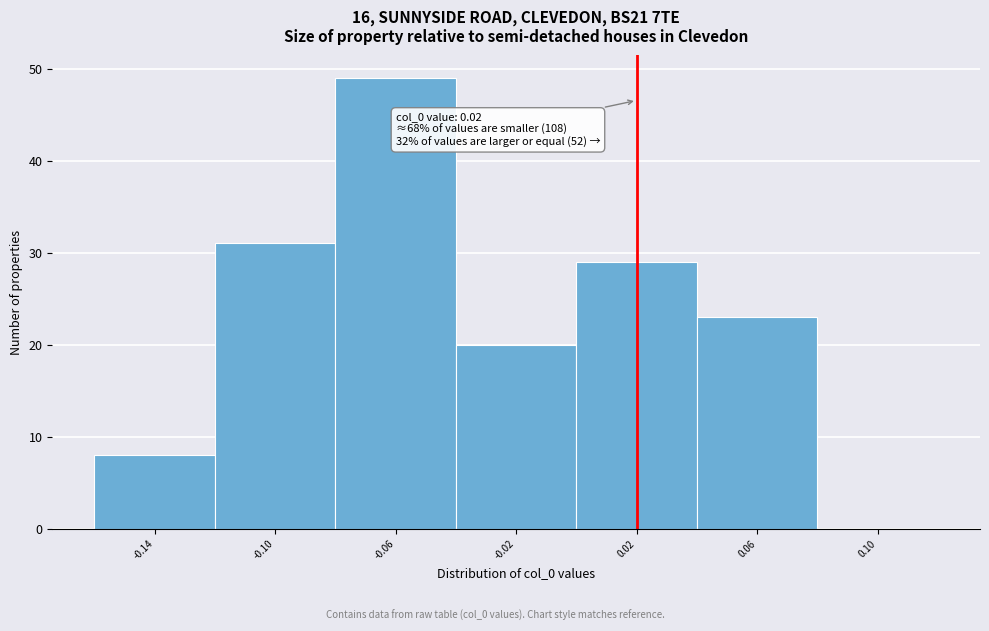

Which range on the x-axis has the tallest bar?

-0.08 to -0.04